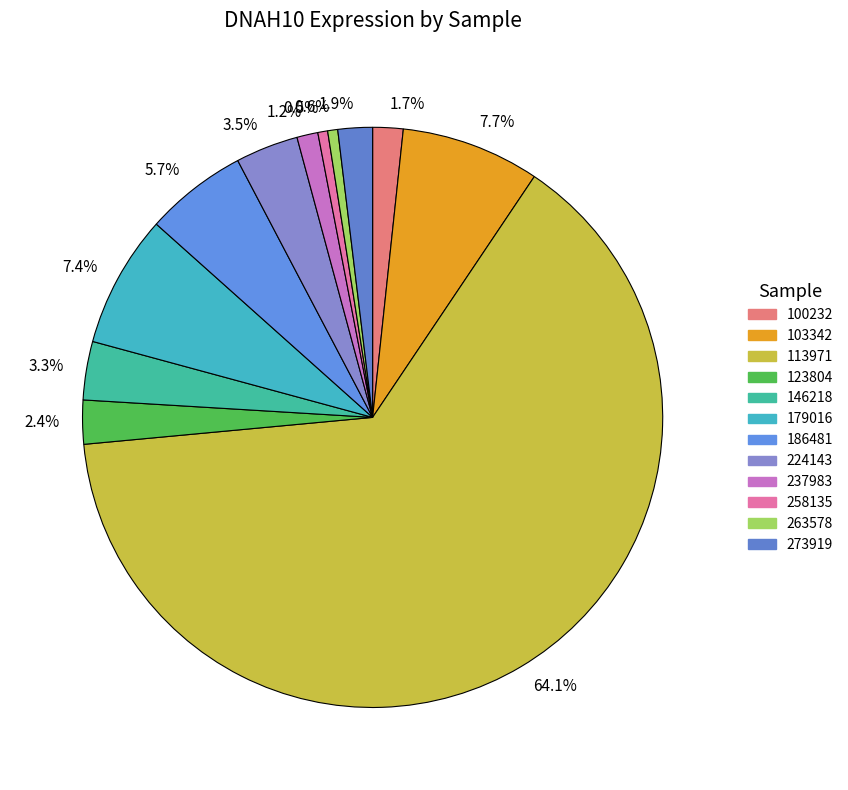

What is the majority slice?

64.1%